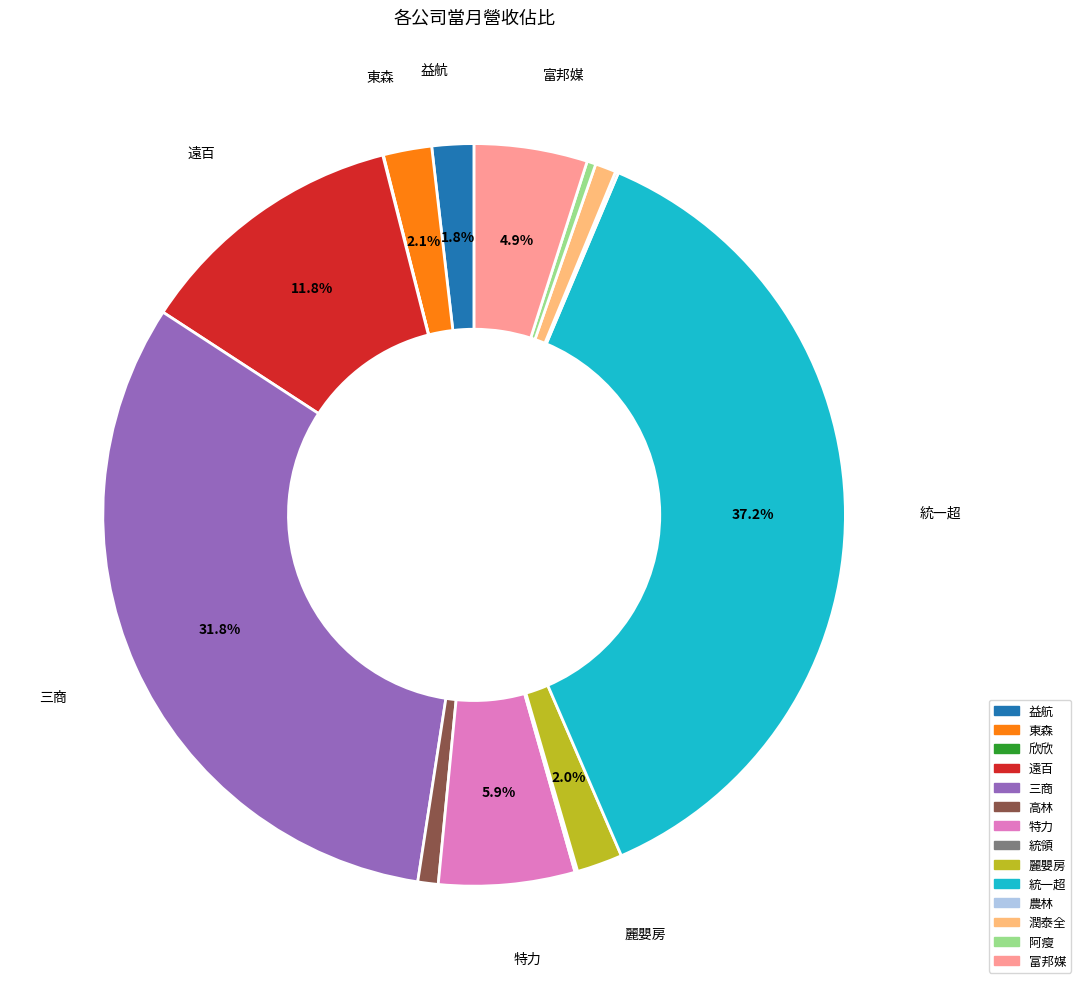

Is 潤泰全 the majority of the pie?

No